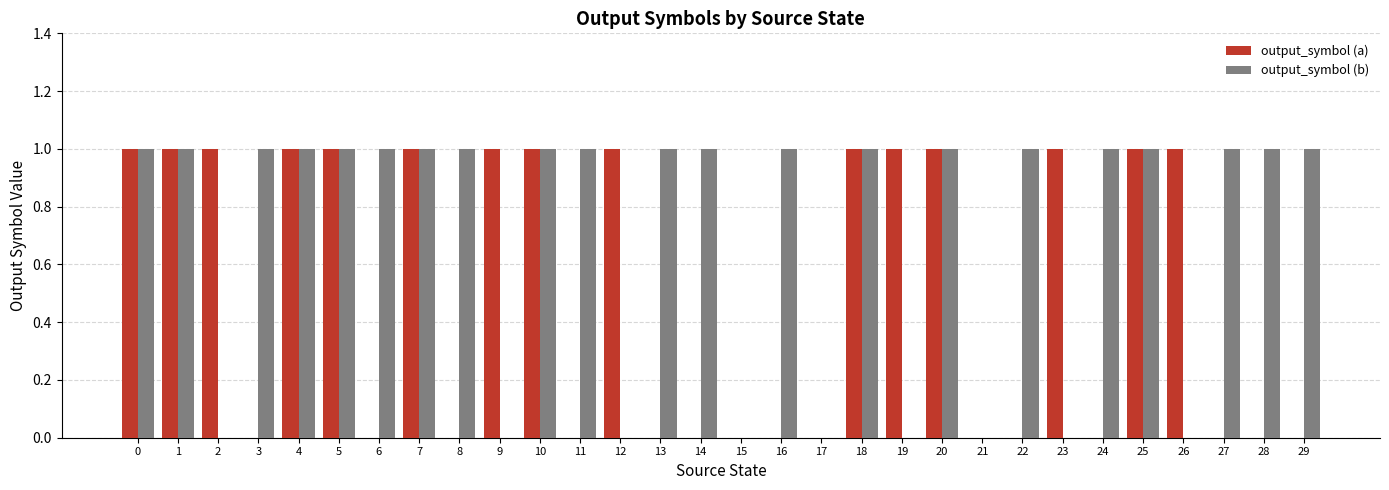

Which series has the largest total across all categories?

output_symbol (b)